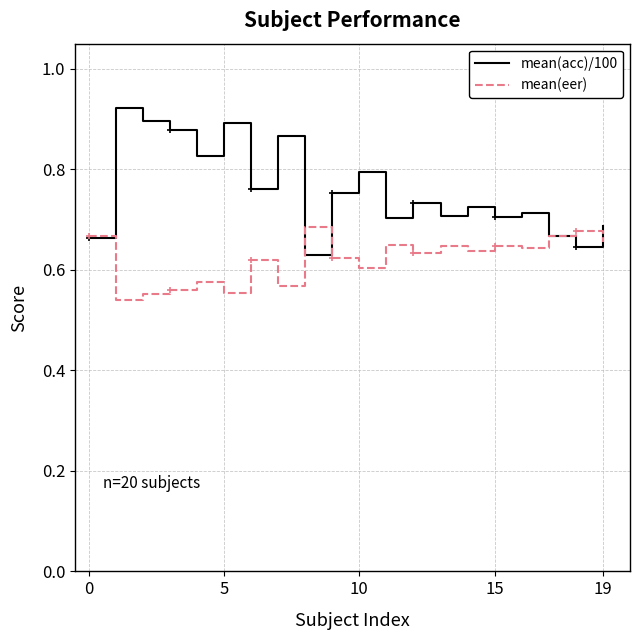

How many mean(eer) values are between 0 and 1?

20